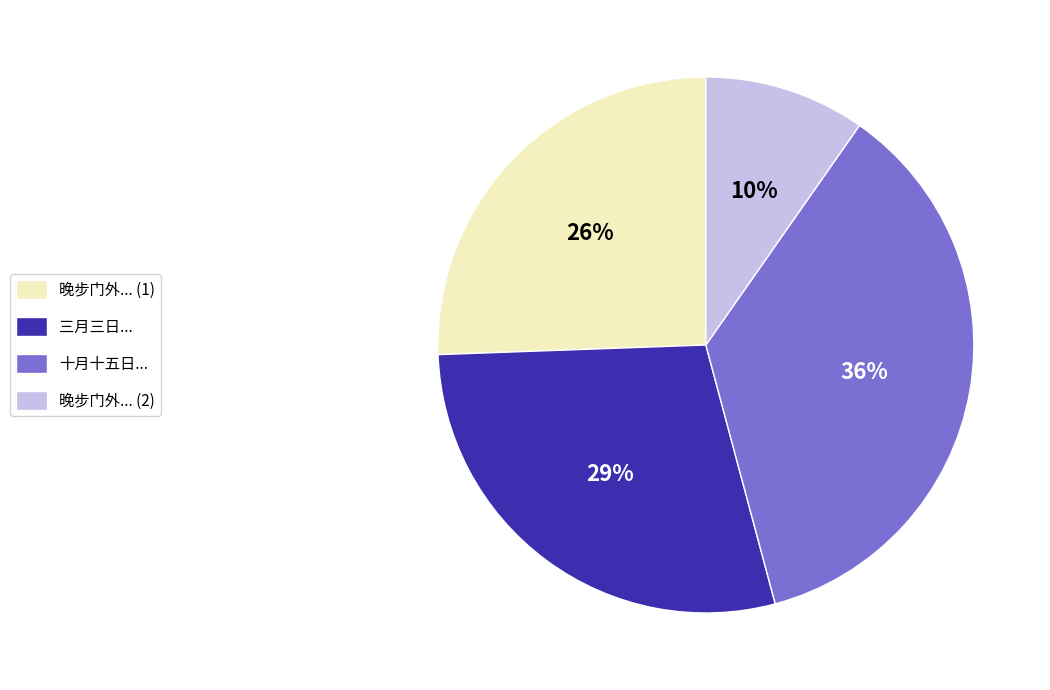

The 三月三日... slice represents 14% of the pie. True or false?

False